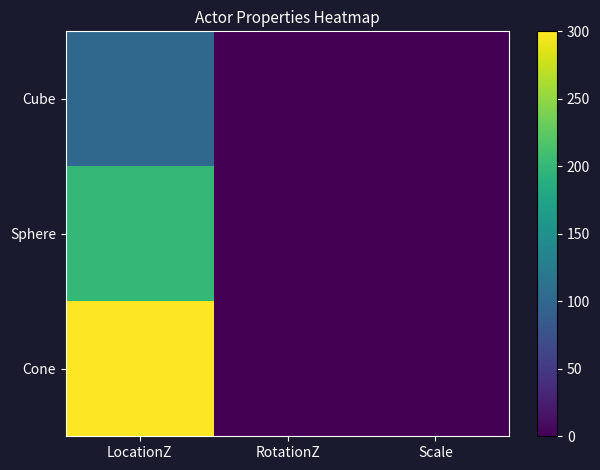

What is the total value across all series at LocationZ?

600